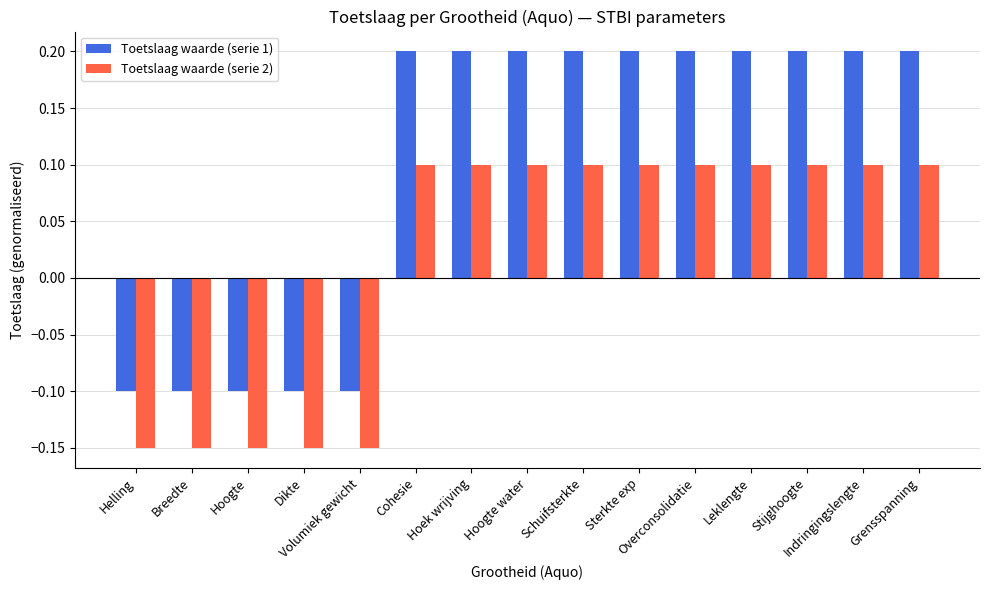

How many Toetslaag waarde (serie 1) values are between 0 and 1?

10